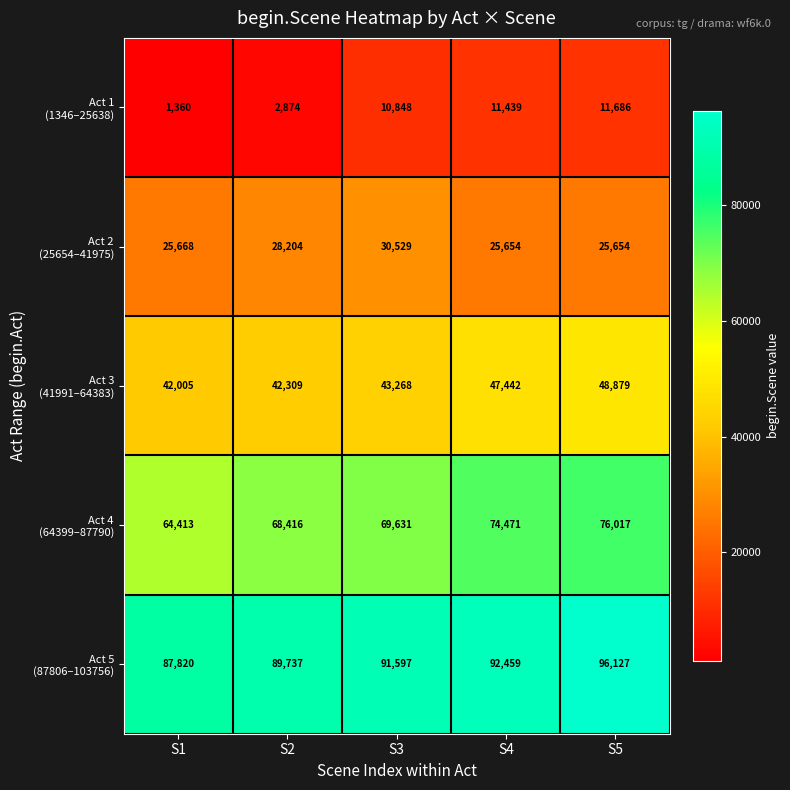

Which label corresponds to the largest value in the chart?

S5